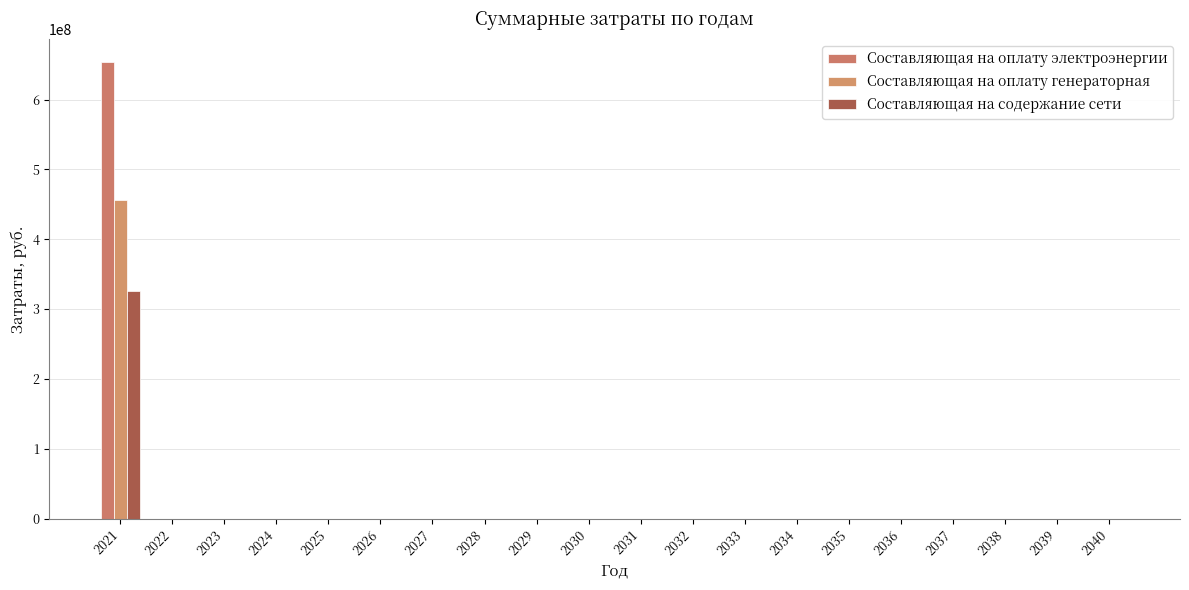

Is it true that Составляющая на оплату генераторная equals 0.0 at 2040?

True